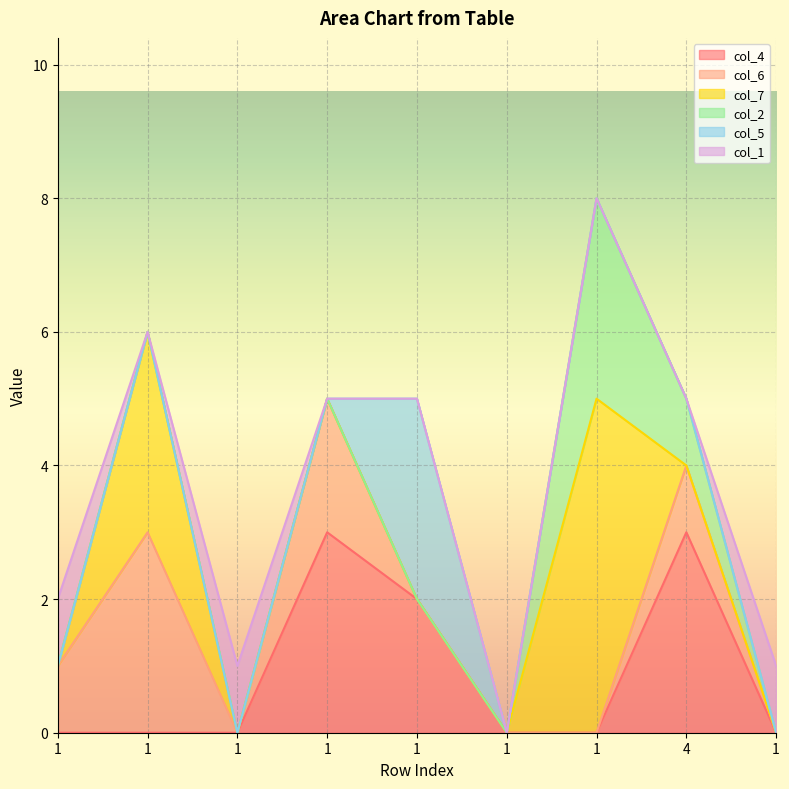

How many interior local peaks does the col_5 series have?

1